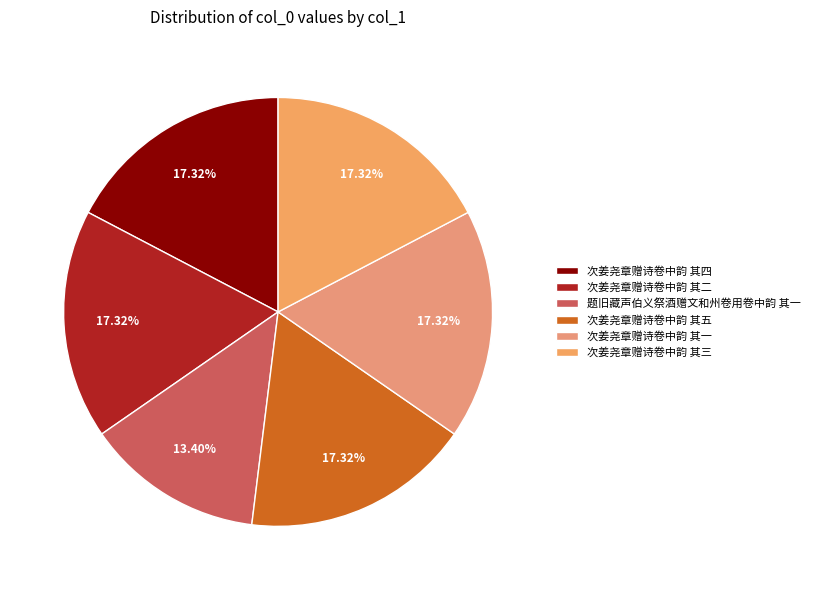

How many slices are in this pie chart?

6